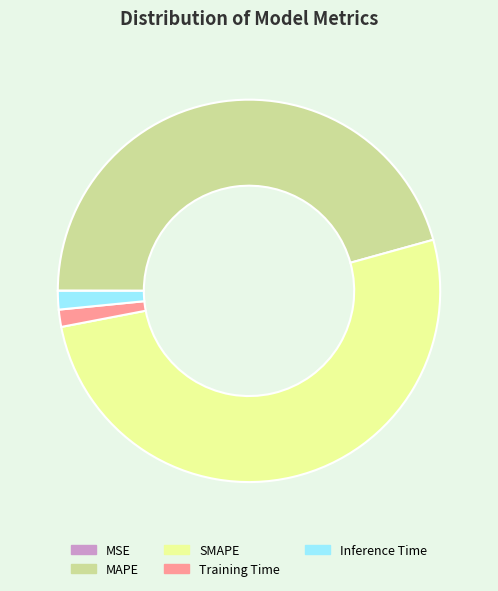

Combined, do Inference Time and SMAPE account for over 50%?

Yes